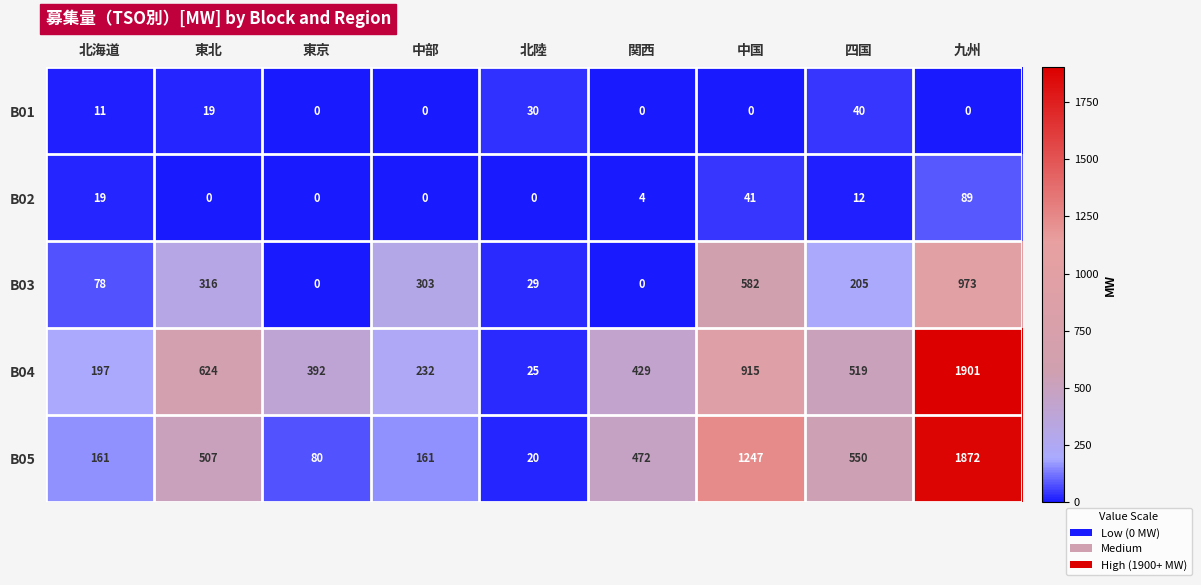

What is the sum of all B05 values?

5070